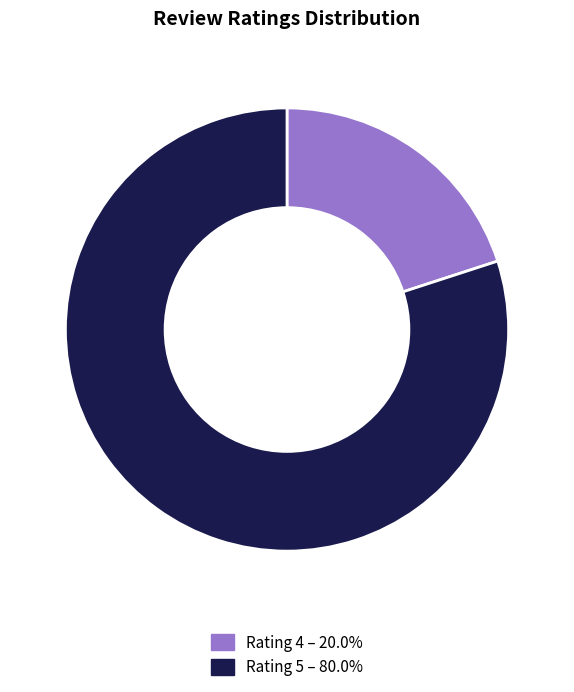

Is there any slice that represents more than half of the pie?

Yes